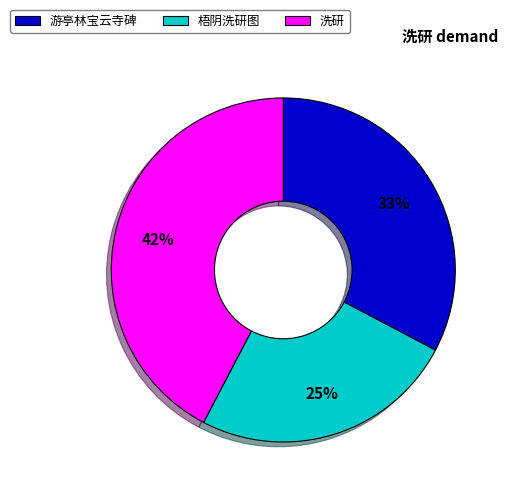

To the nearest percent, what is the difference between the largest and smallest slice percentages?

17%